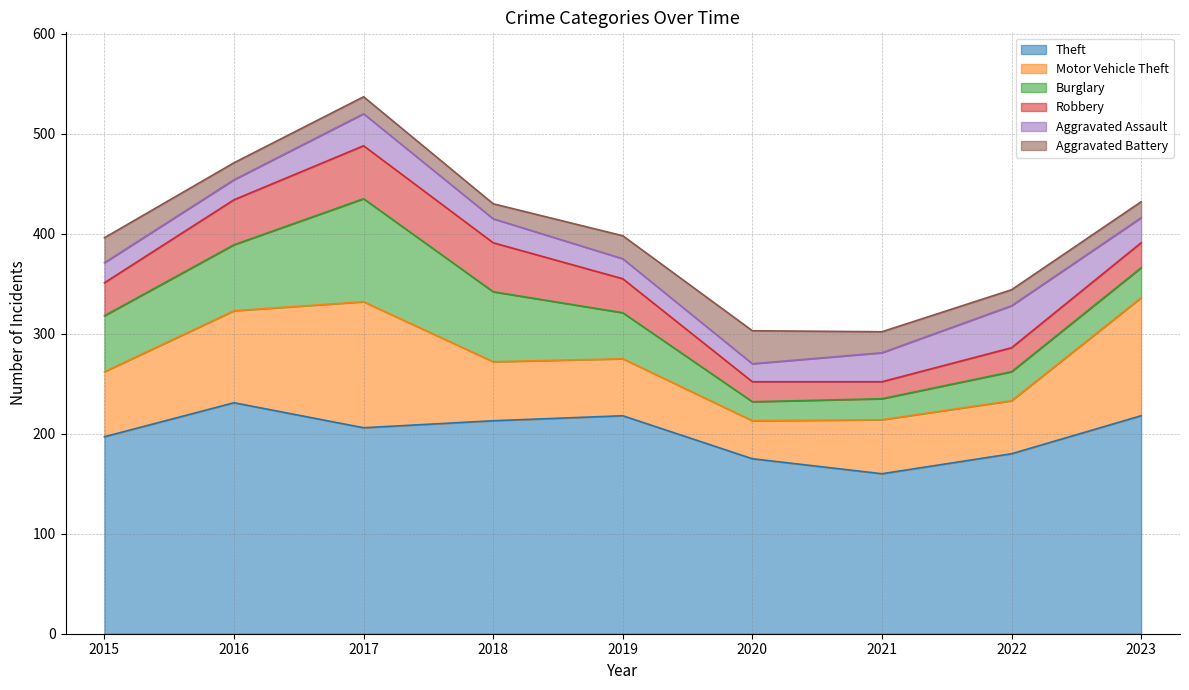

At how many categories does at least one series exceed 169?

8